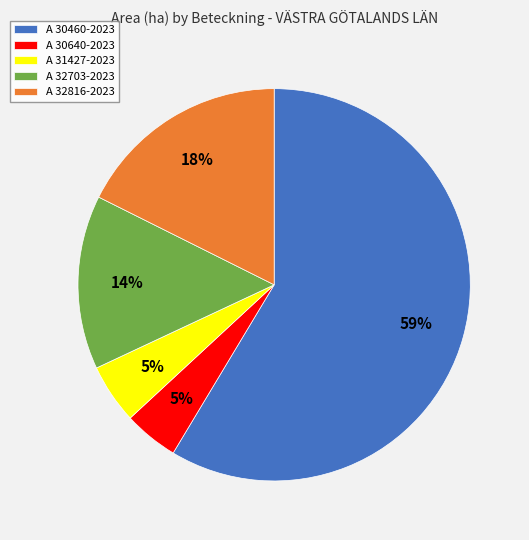

Which slice is the largest?

A 30460-2023